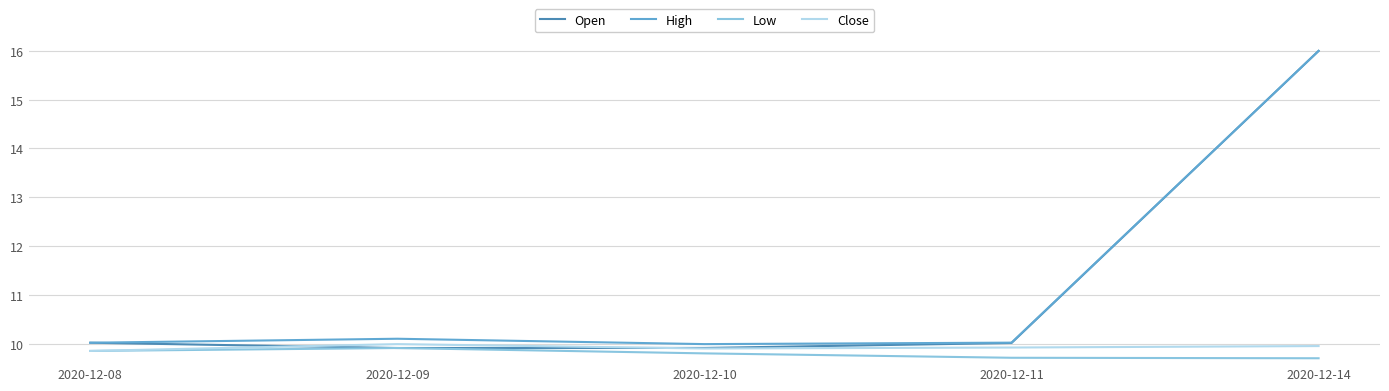

At which category does Low reach its first local peak?

2020-12-09